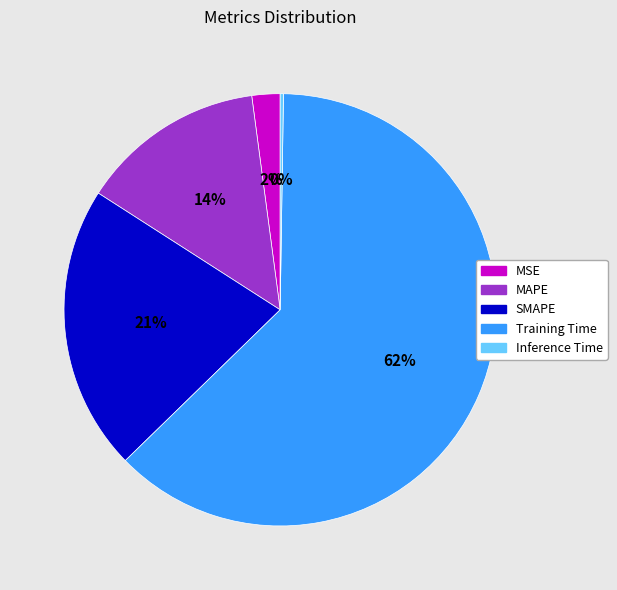

Which slice represents more than half of the pie?

Training Time